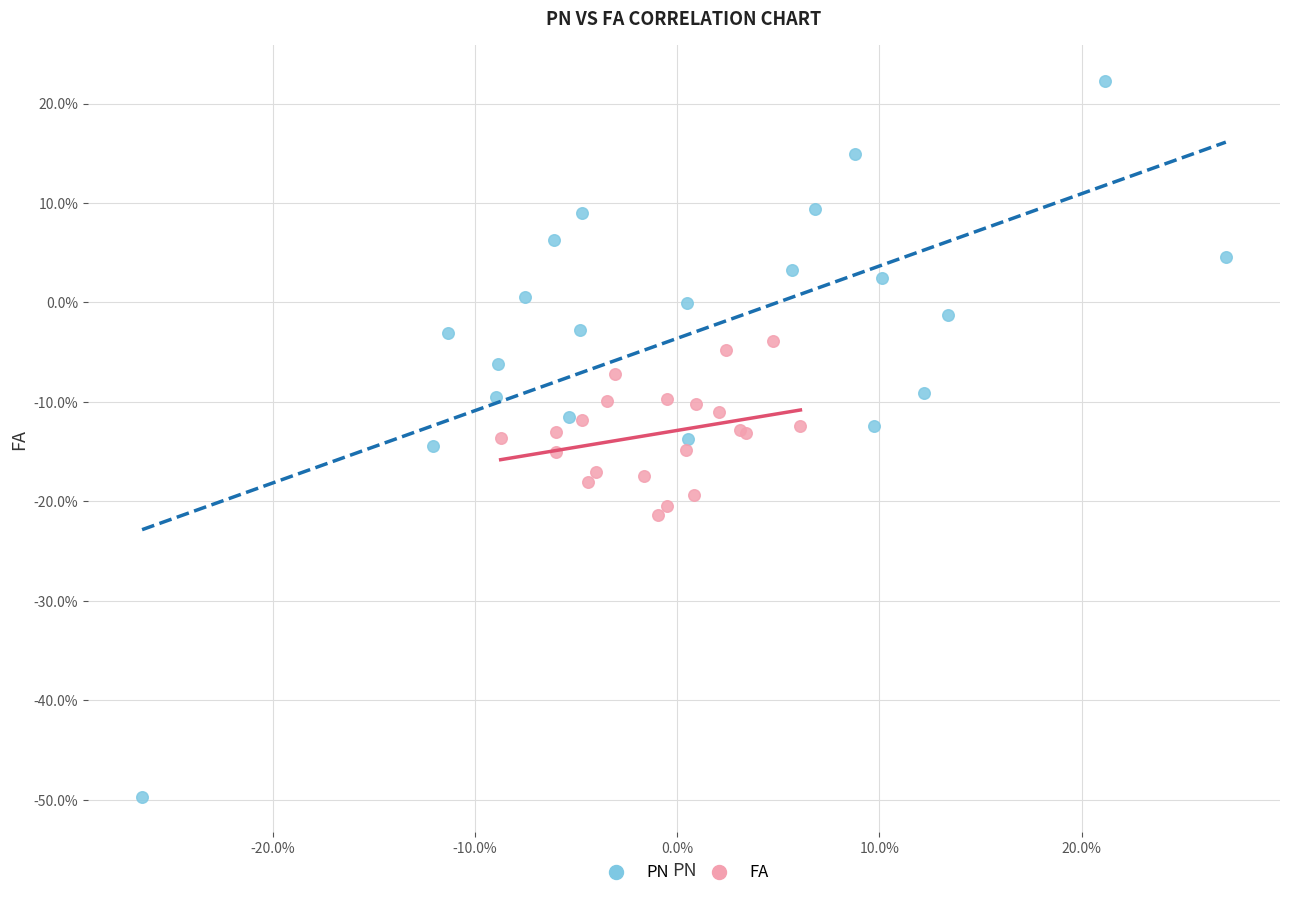

What are all the series names shown in the legend?

PN, FA